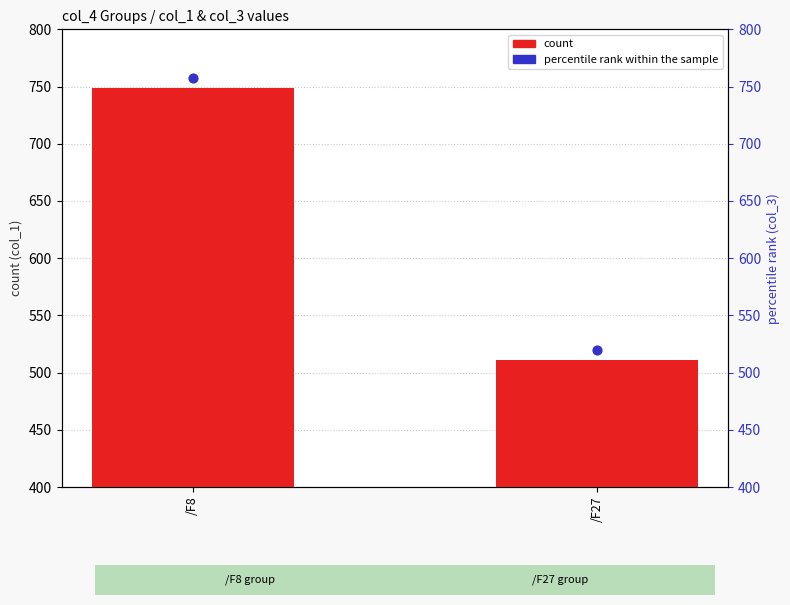

Which series reaches the minimum Y coordinate?

count